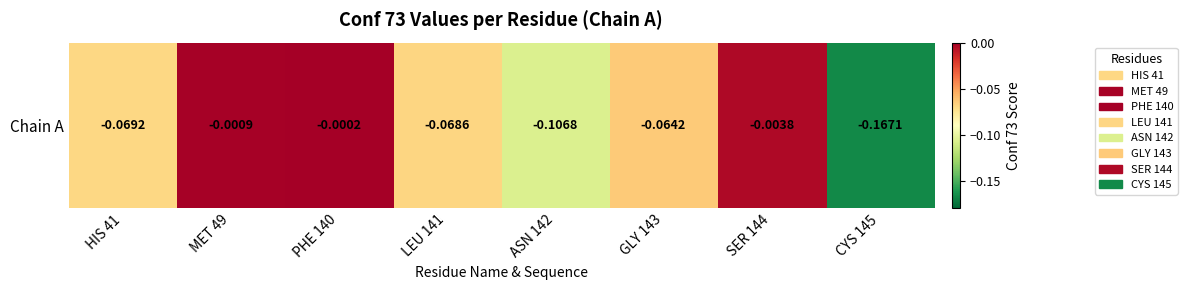

List the labels in order of value, smallest first.

CYS 145, ASN 142, HIS 41, LEU 141, GLY 143, SER 144, MET 49, PHE 140